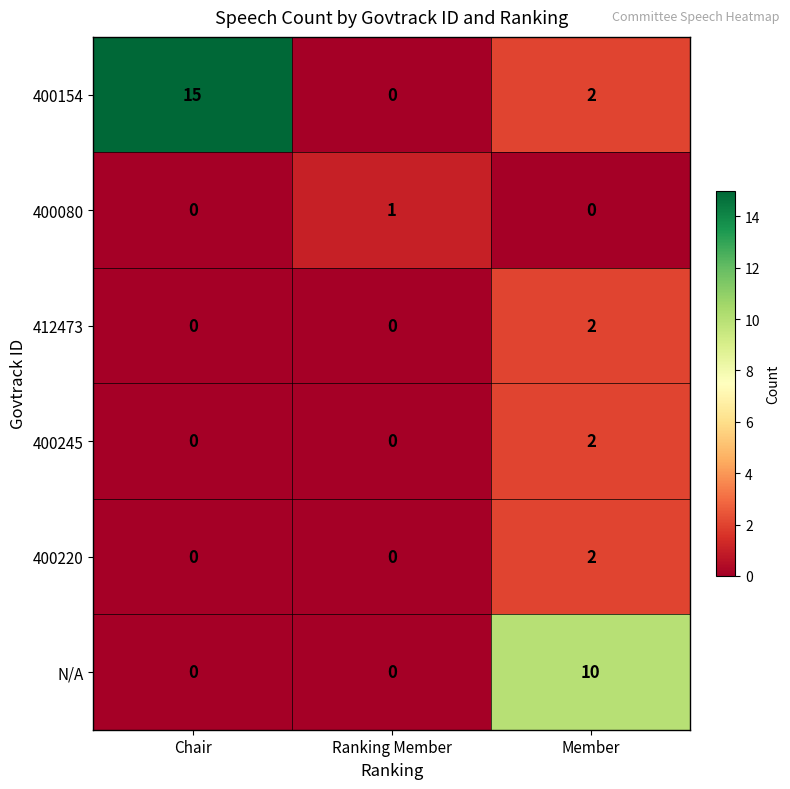

At which label does 400080 reach its peak?

Ranking Member